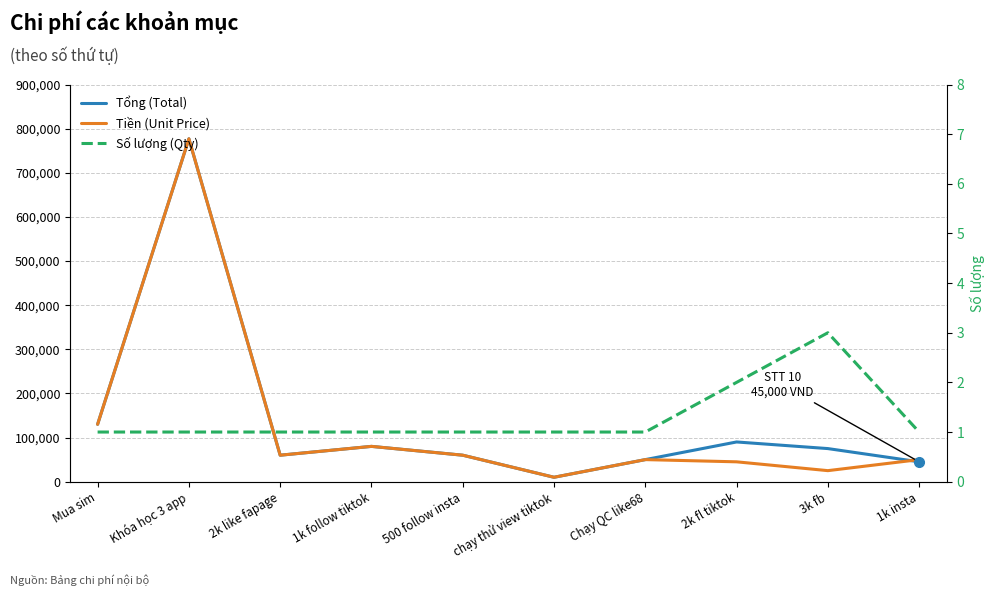

Where is Số lượng (Qty) nearest to the value 2?

2k fl tiktok